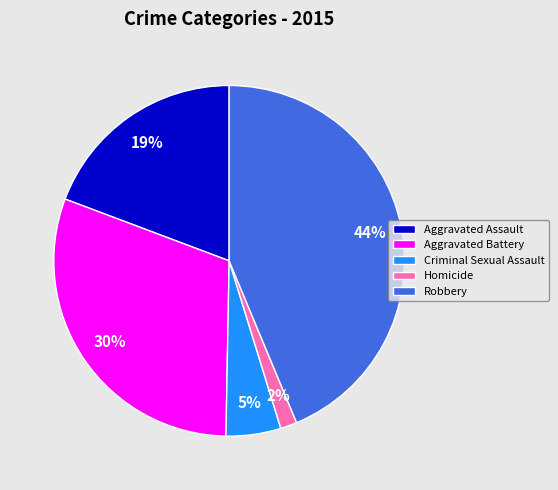

To the nearest percent, what is the difference between the Criminal Sexual Assault and Robbery slice percentages?

39%